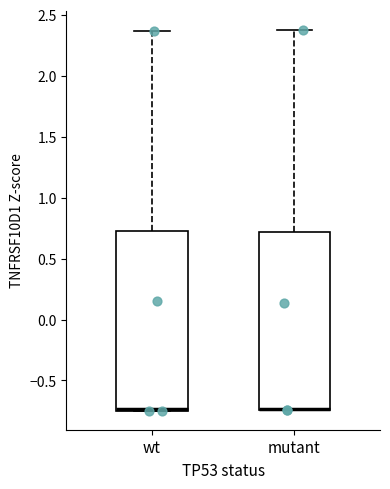

Reading left to right, transcribe this box plot: for each box, give where its median line is, the range the box spans, and where its two whiskers end, as read against the y-axis. The values are not printed on the chart, so give them approximately, as read against the axis.

wt: median -0.75 (drawn on the box's lower edge), box -0.75 to 0.75, whiskers -0.75 to 2.35
mutant: median -0.75 (drawn on the box's lower edge), box -0.75 to 0.70, whiskers -0.75 to 2.40